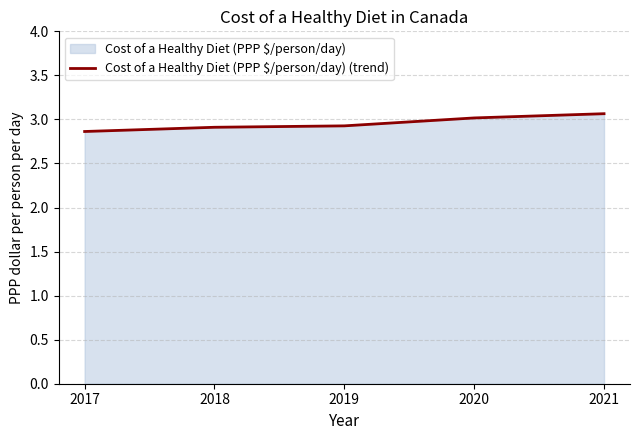

Approximately how many times larger is the value at 2020 compared to 2021?

1.0